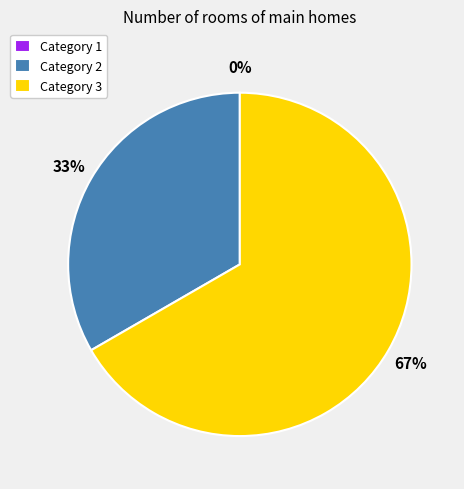

Which slice represents more than half of the pie?

3